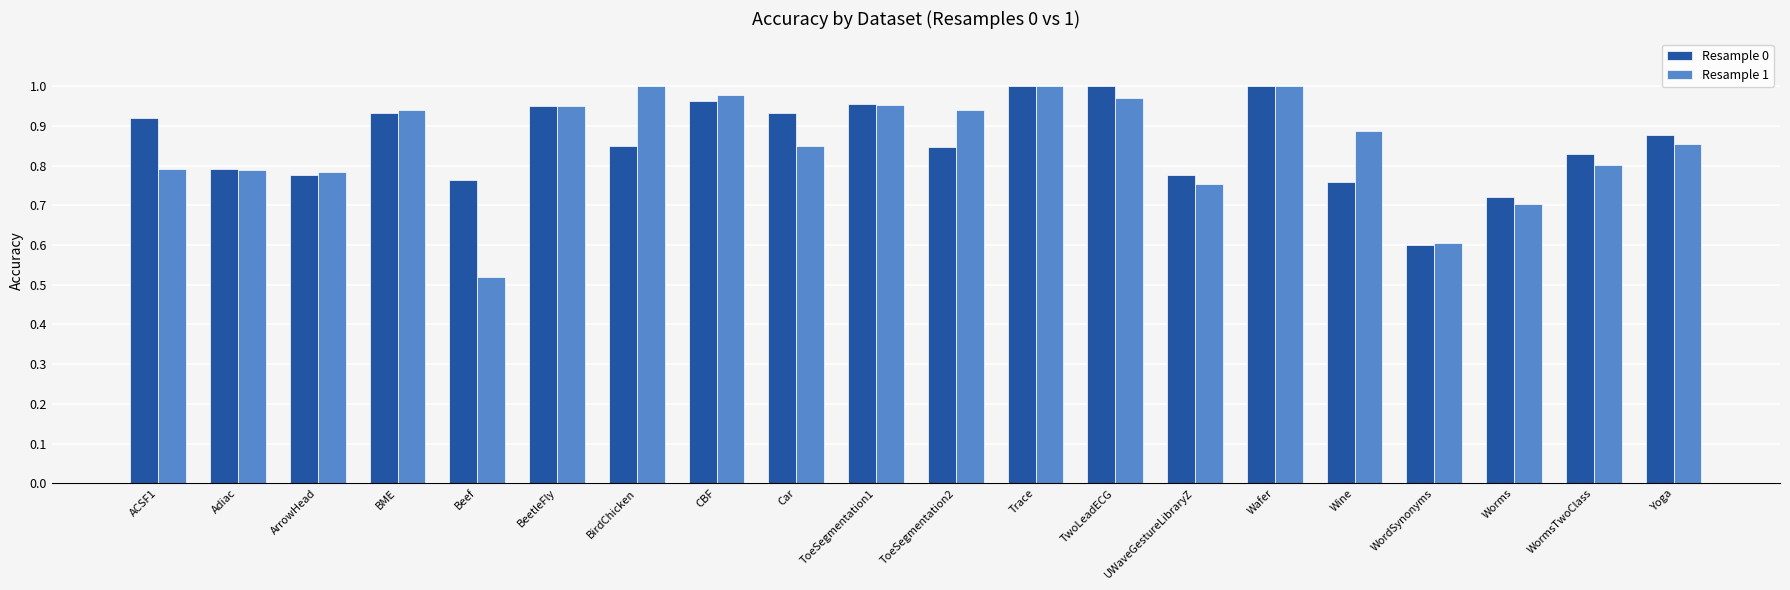

What position from the left is CBF?

8